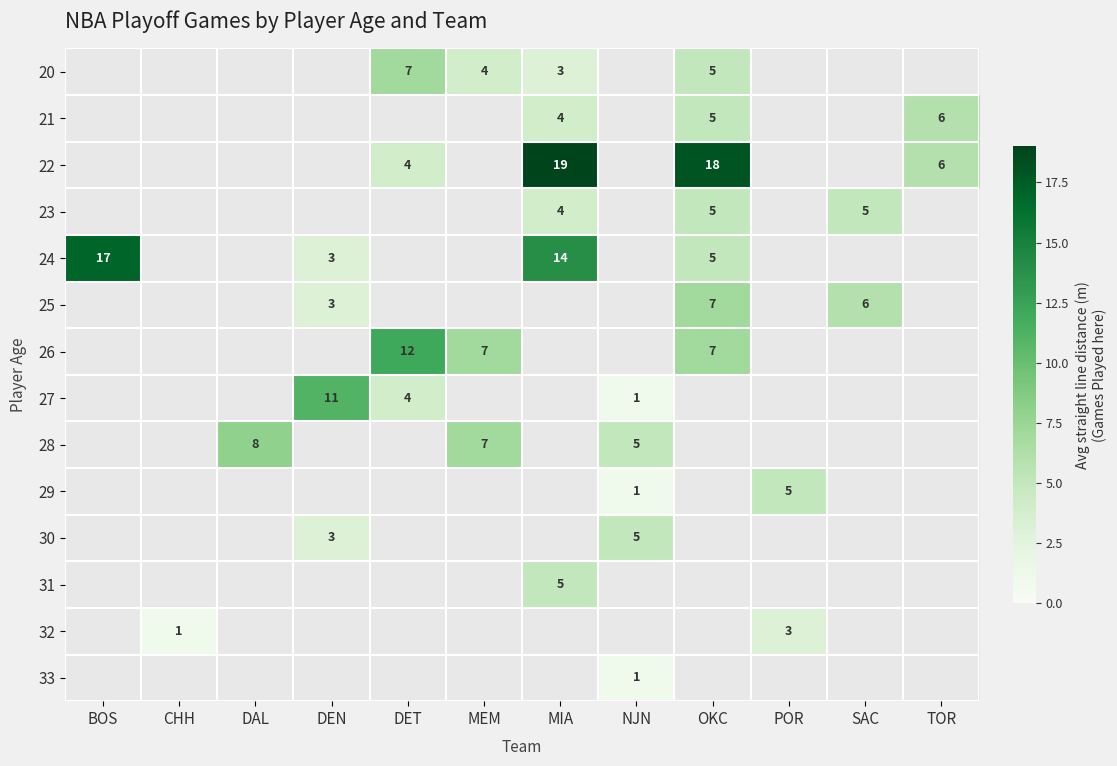

The value of 26 at DET is 3.2. True or false?

False